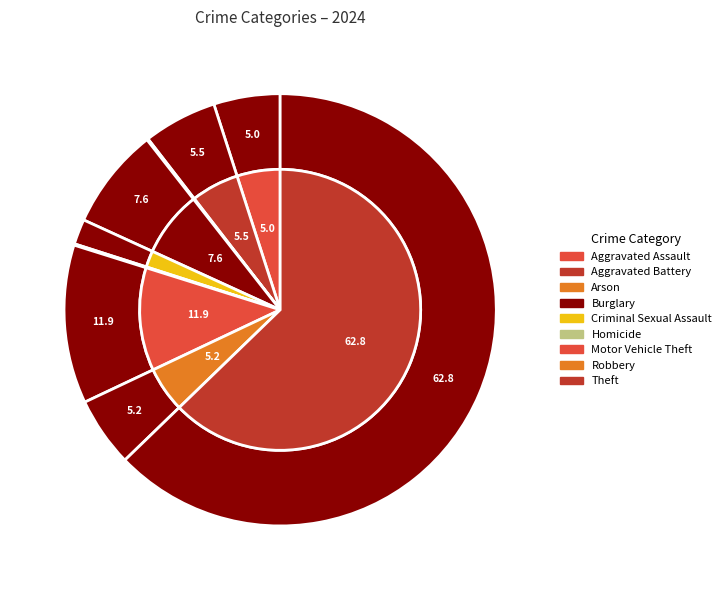

The Burglary slice represents 8% of the pie. True or false?

True